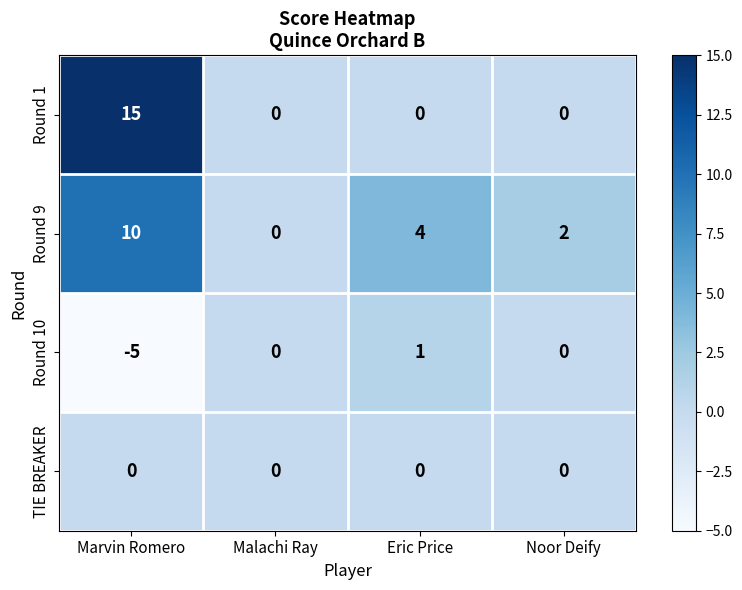

Which category has the highest value across all series?

Marvin Romero